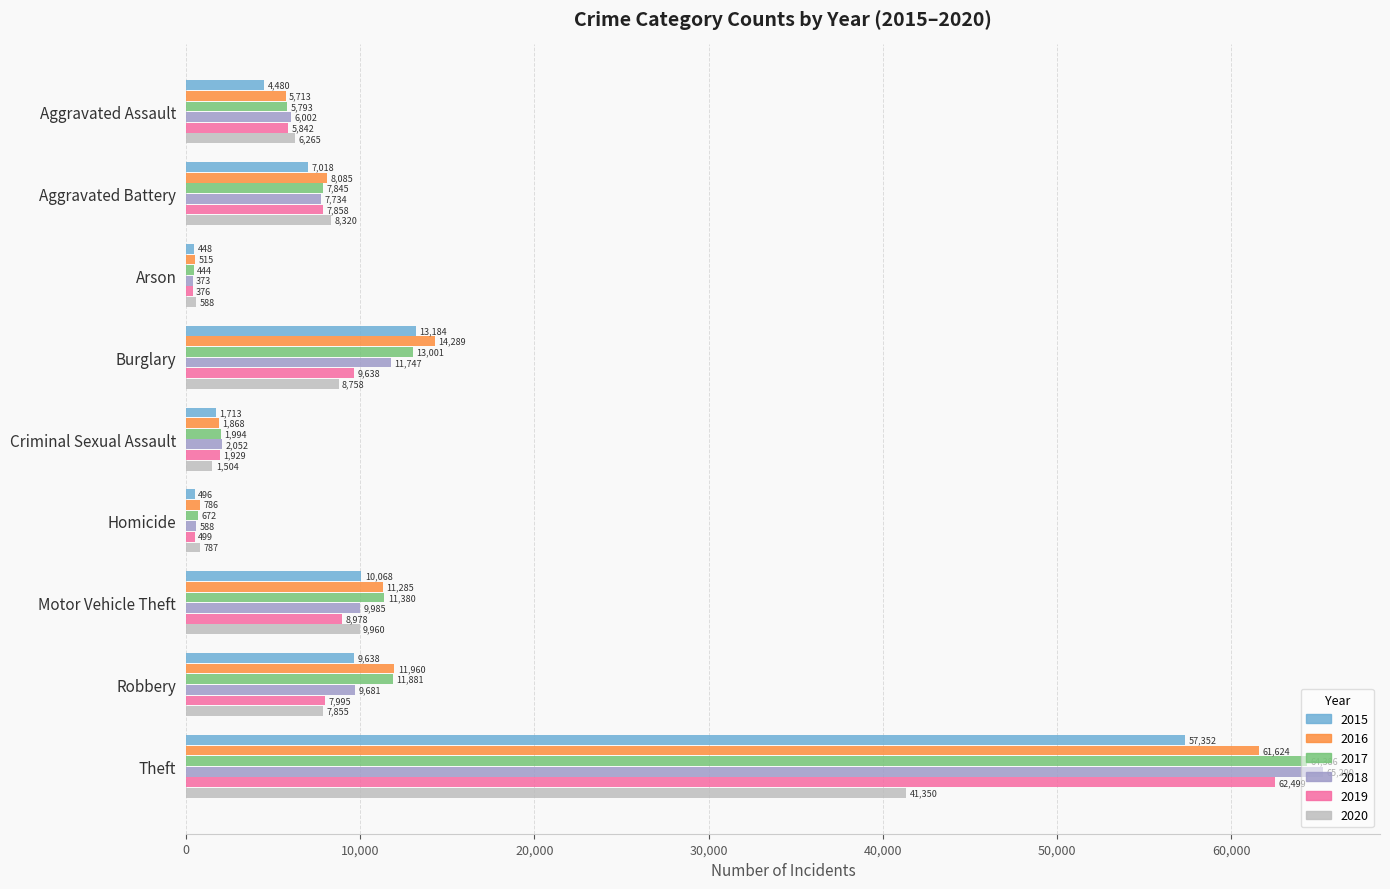

What is the difference between the second highest and minimum values in the 2019 series?

9262